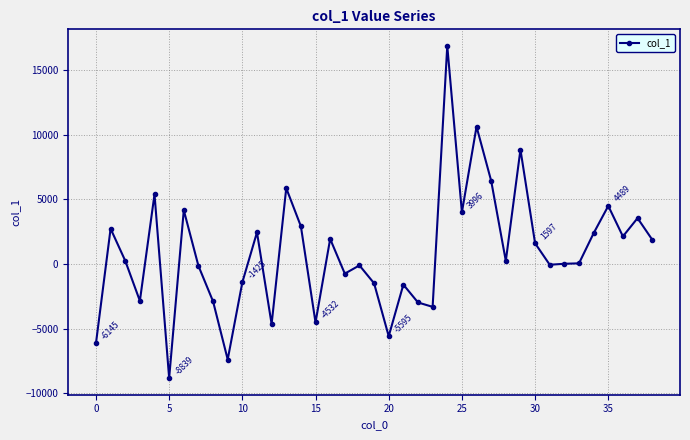

Count the number of data series in this chart.

1